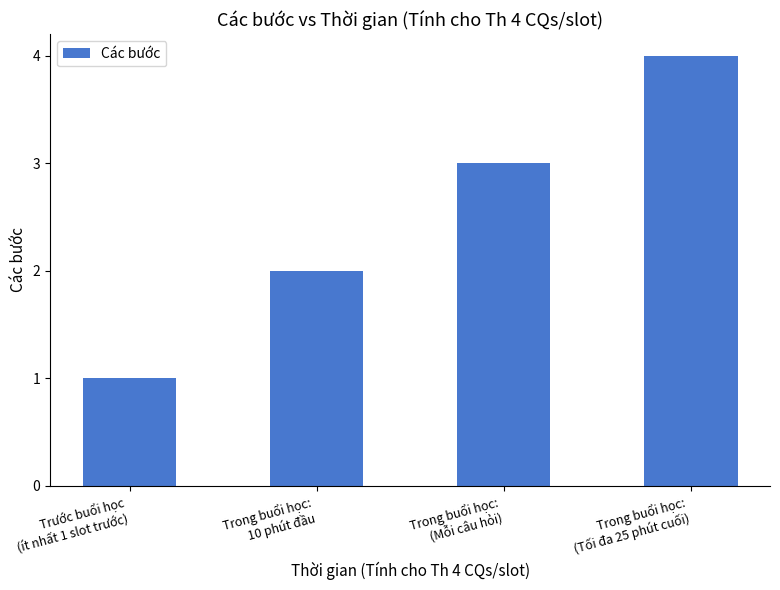

List the labels in order of value, largest first.

Trong buổi học:
(Tối đa 25 phút cuối), Trong buổi học:
(Mỗi câu hỏi), Trong buổi học:
10 phút đầu, Trước buổi học
(ít nhất 1 slot trước)